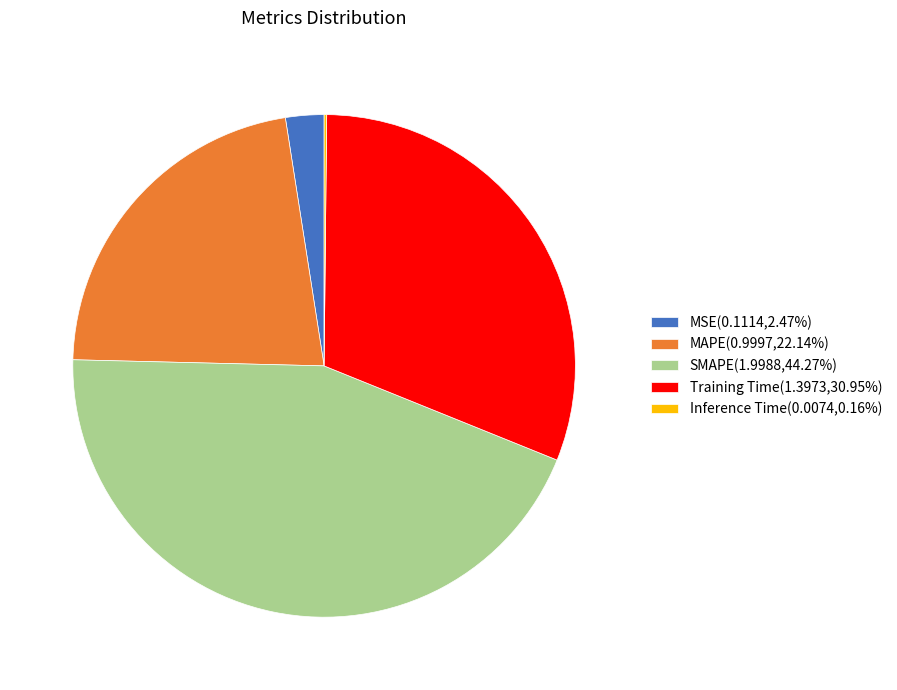

What is the ratio of the value at SMAPE(1.9988,44.27%) to the value at Training Time(1.3973,30.95%)?

1.4